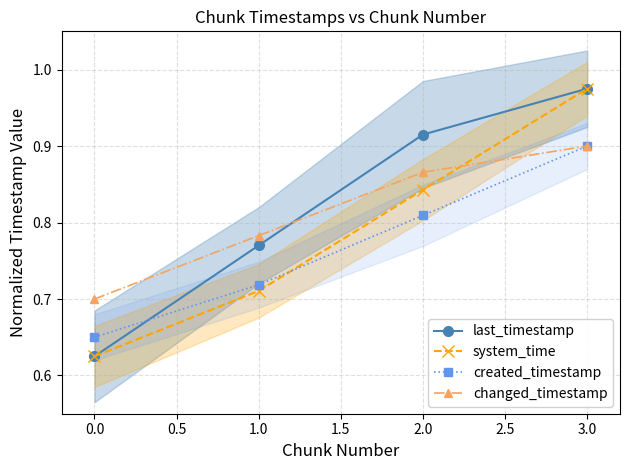

At which label does created_timestamp reach its peak?

3.0